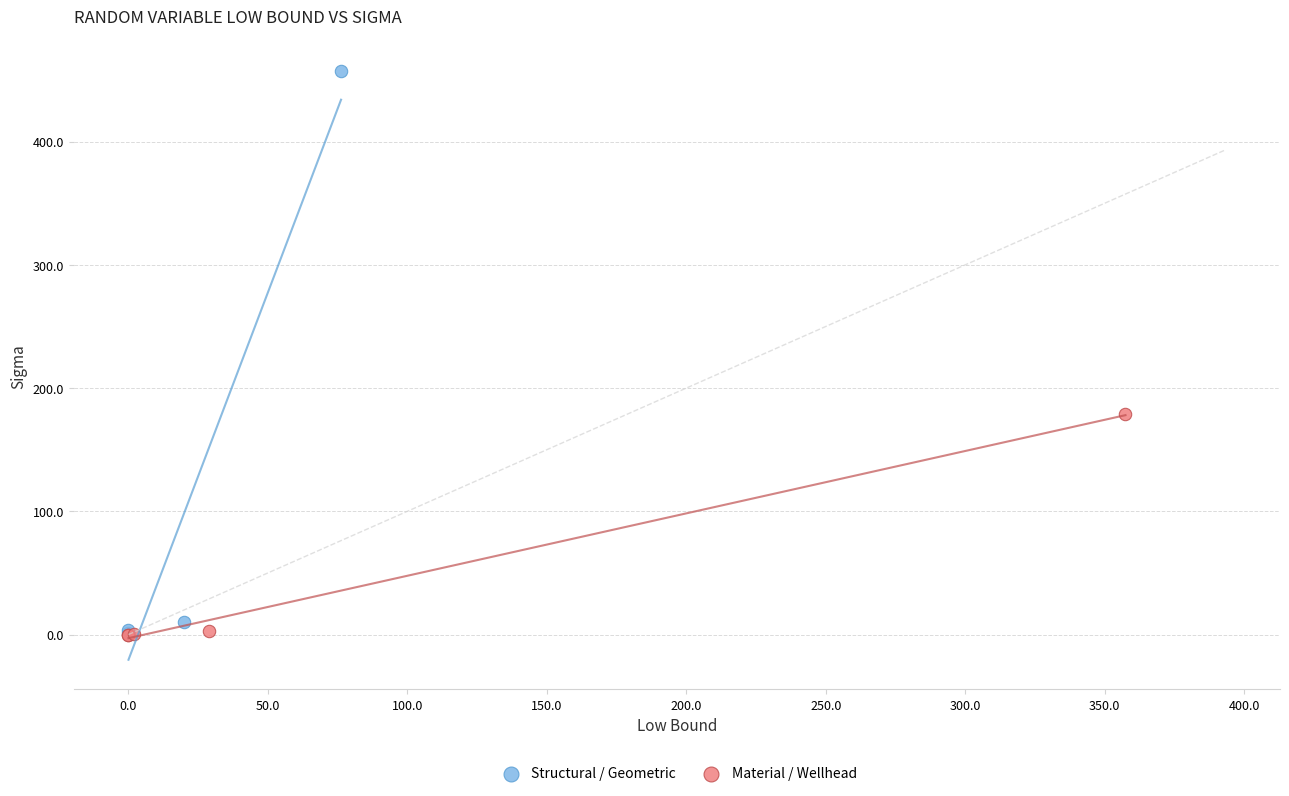

Which series contains the highest Y value?

Structural / Geometric